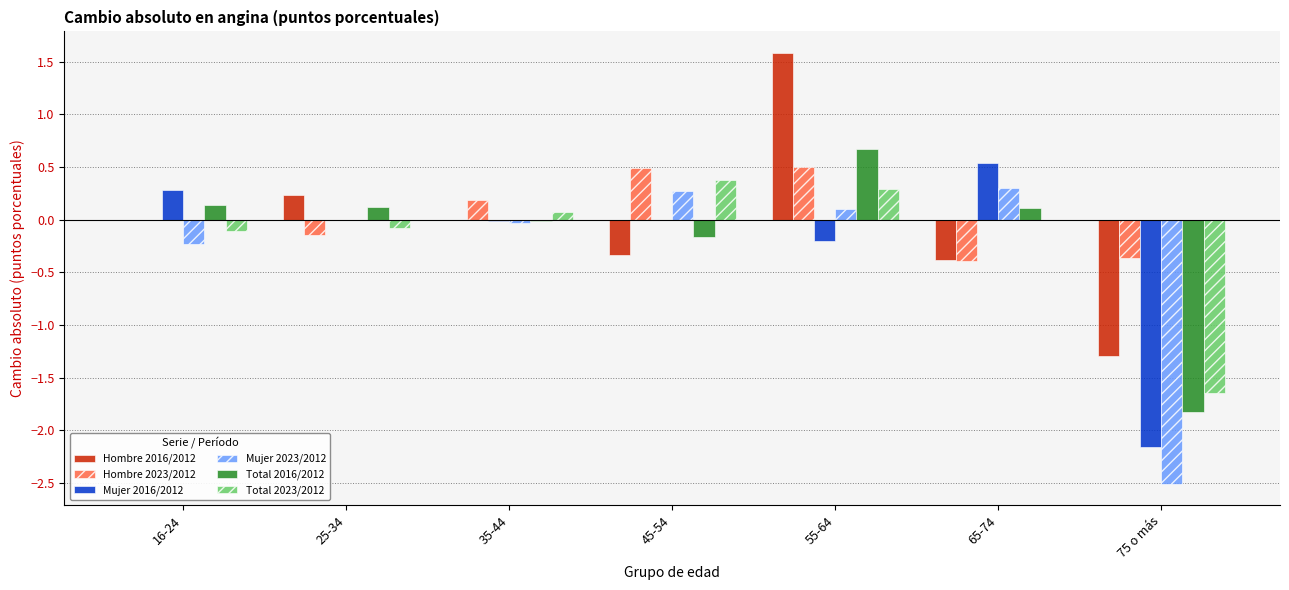

Which category has the highest value across all series?

55-64